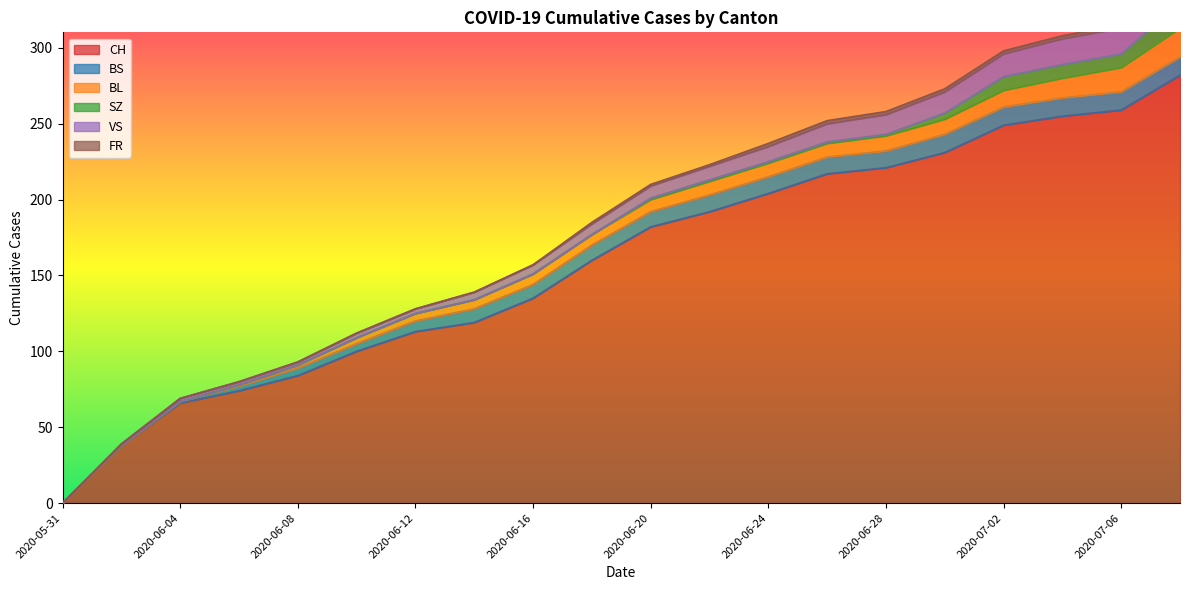

At which category does the chart reach its peak across all series?

2020-07-08